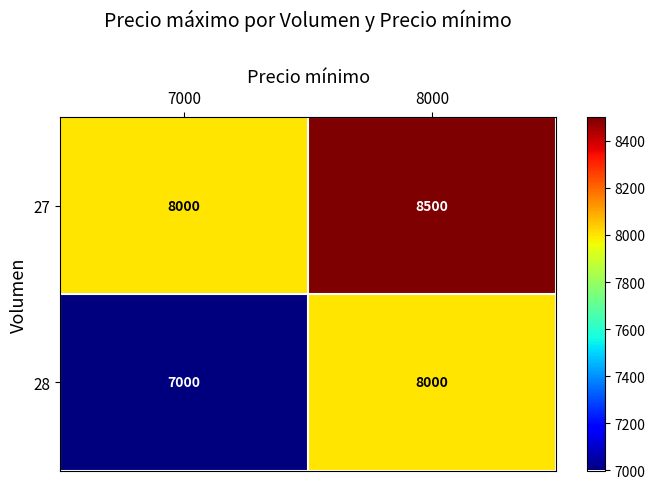

Which category has the lowest value across all series?

7000